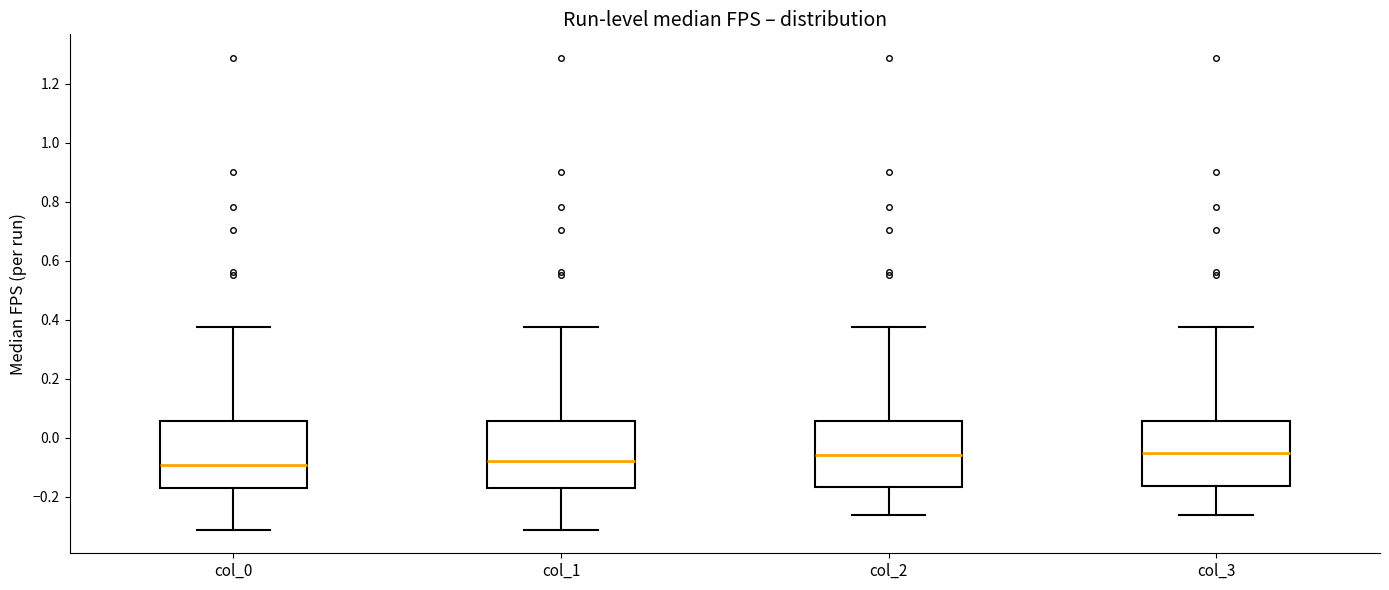

Reading left to right, transcribe this box plot: for each box, give where its median line is, the range the box spans, and where its two whiskers end, as read against the y-axis. The values are not printed on the chart, so give them approximately, as read against the axis.

col_0: median -0.10, box -0.18 to 0.06, whiskers -0.32 to 0.38
col_1: median -0.08, box -0.18 to 0.06, whiskers -0.32 to 0.38
col_2: median -0.06, box -0.16 to 0.06, whiskers -0.26 to 0.38
col_3: median -0.06, box -0.16 to 0.06, whiskers -0.26 to 0.38